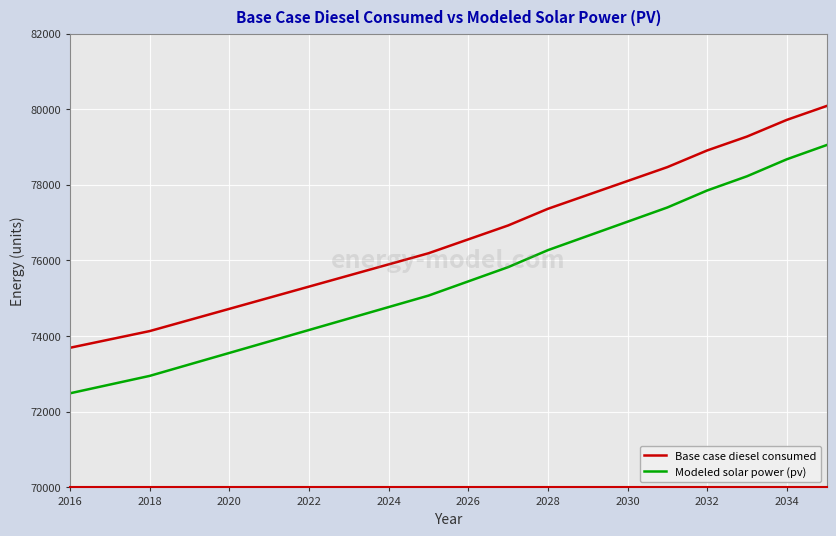

How many distinct data groups are displayed?

2